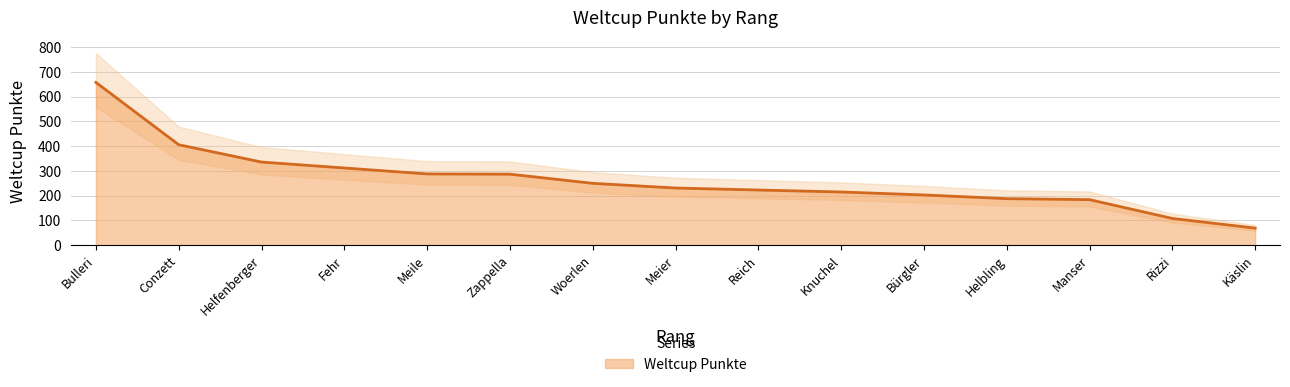

What value does the Weltcup Punkte series have at Conzett?

406